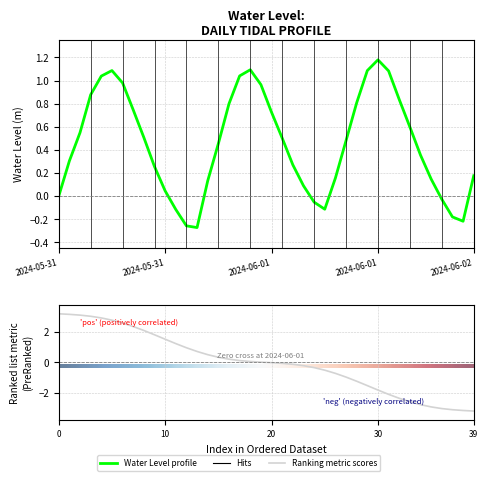

At which label does Water Level (m) reach its minimum?

13